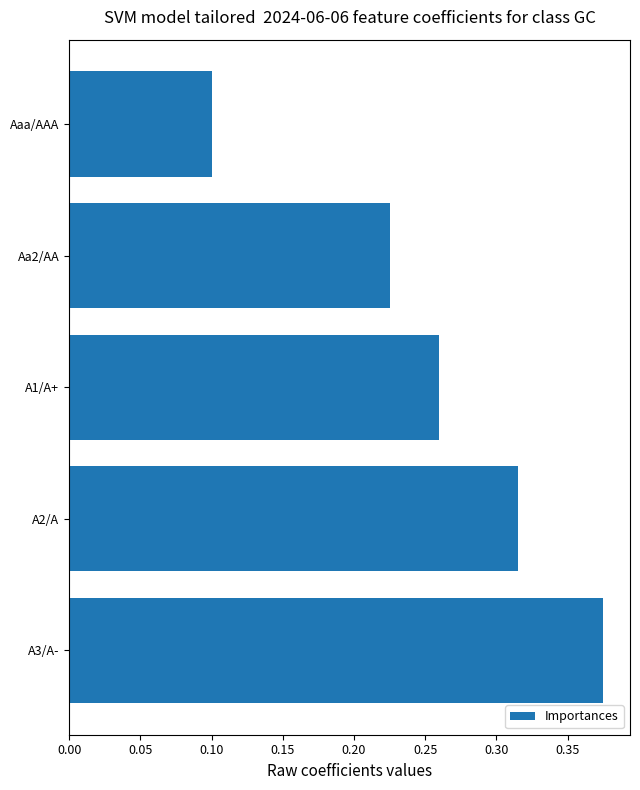

How many categories are shown in the chart?

5